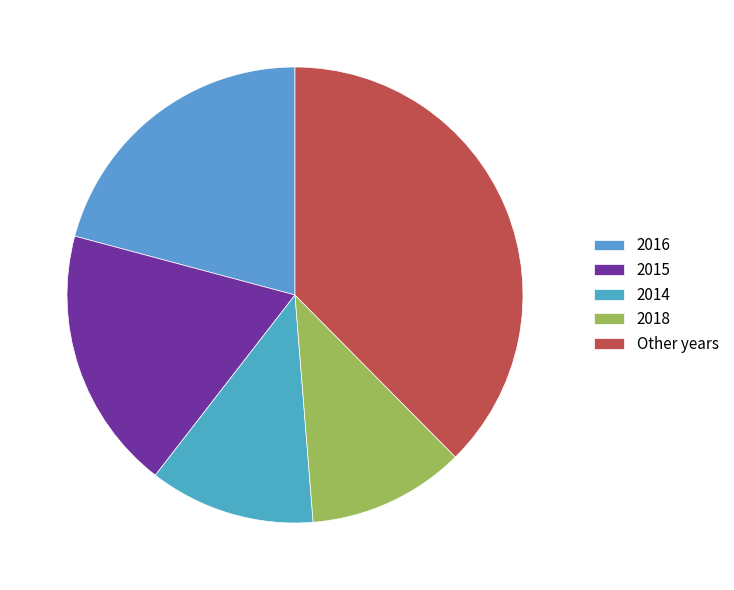

What is the smallest slice in the pie chart?

2018